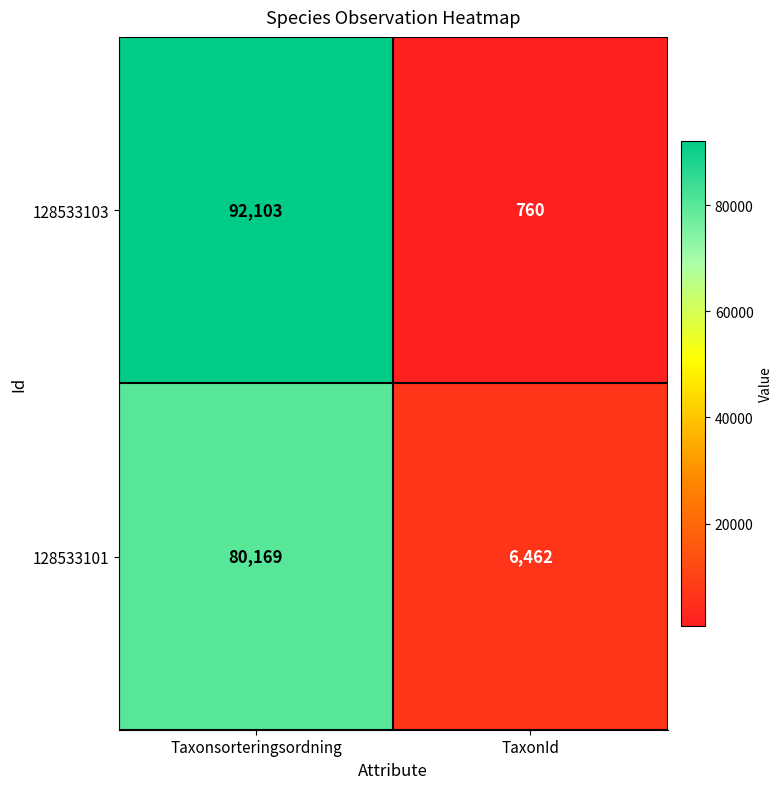

What is the approximate value of 128533101 at TaxonId?

6462